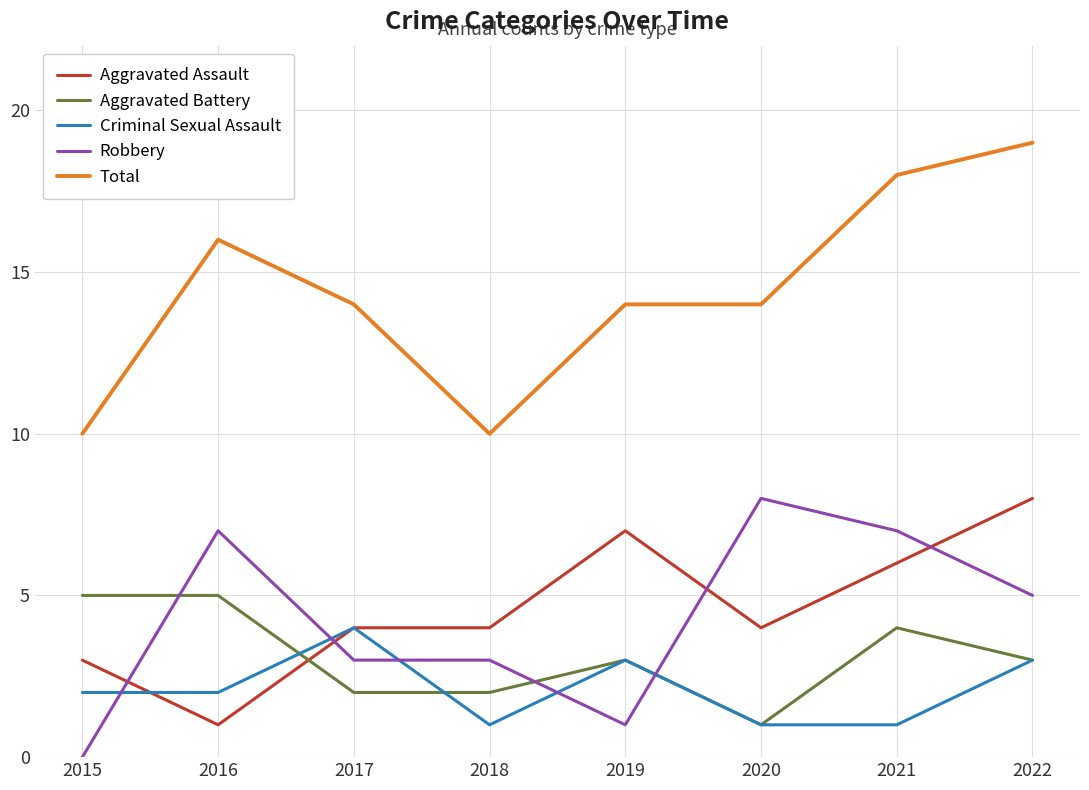

True or false: Aggravated Assault and Total cross at least once.

False